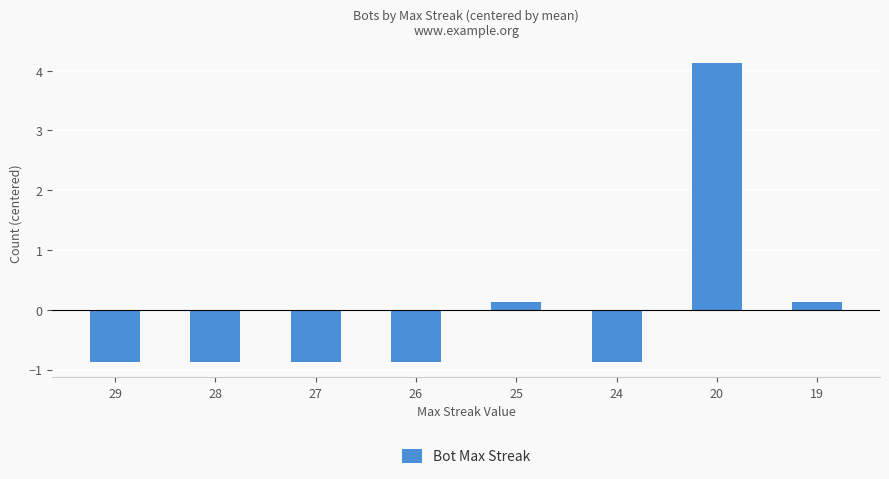

At which label does the data first exceed 0?

25